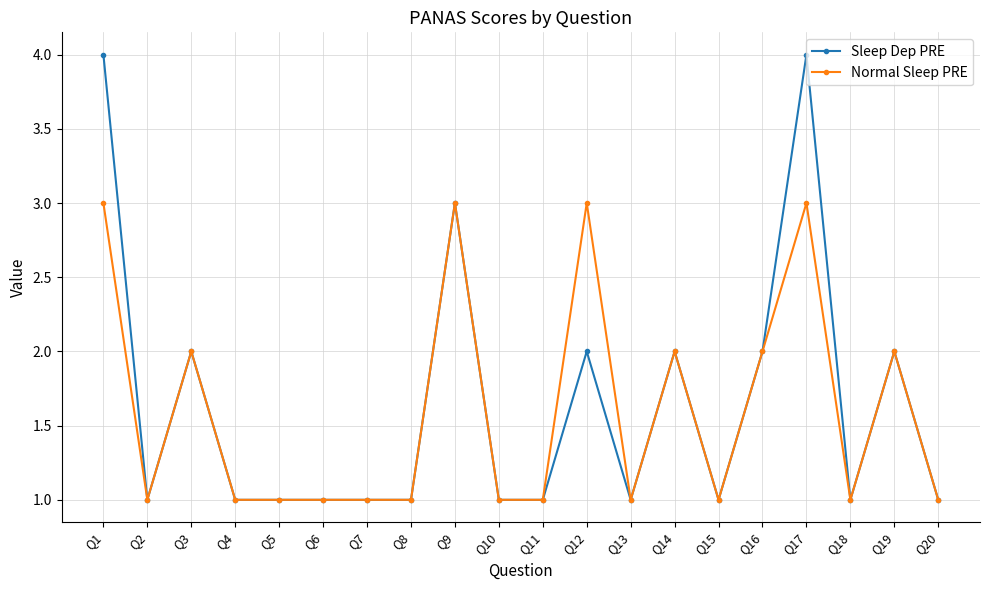

List the series in order of their peak value, highest first.

Sleep Dep PRE, Normal Sleep PRE